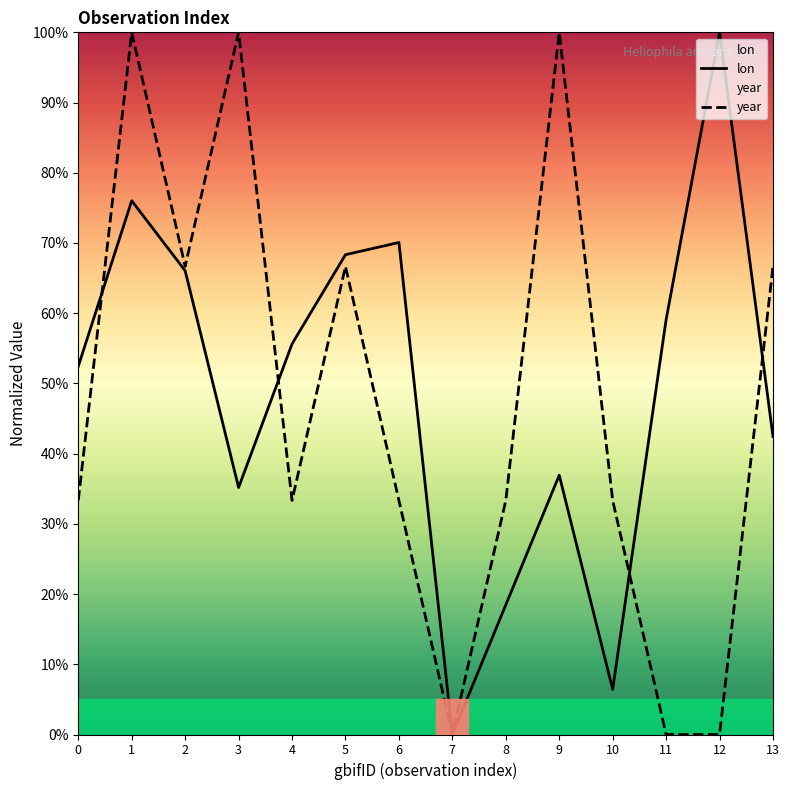

What is the highest value of the lon series?

100.0